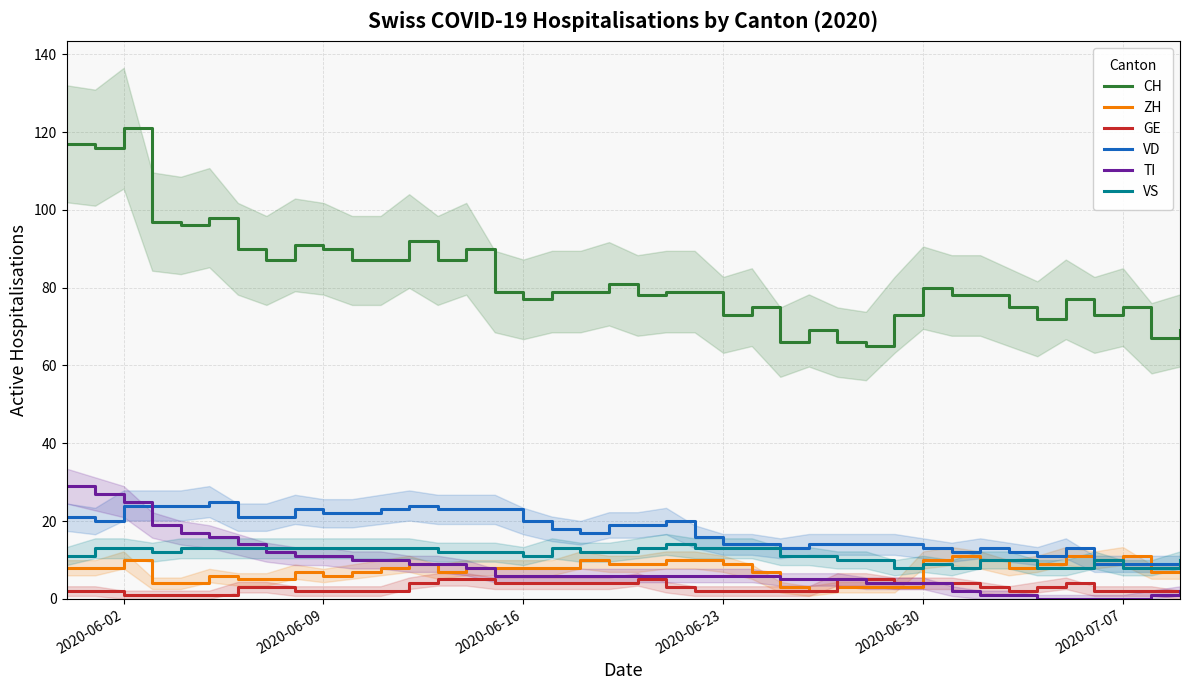

What is the maximum value for VD?

25